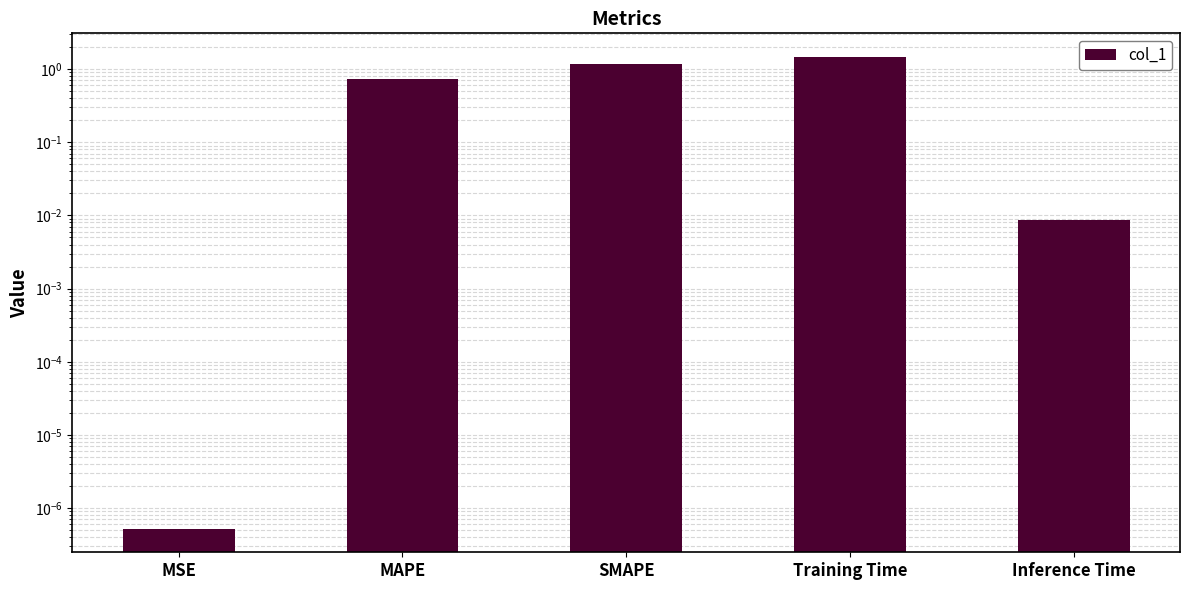

What is the sum of the values at MAPE and SMAPE?

1.9